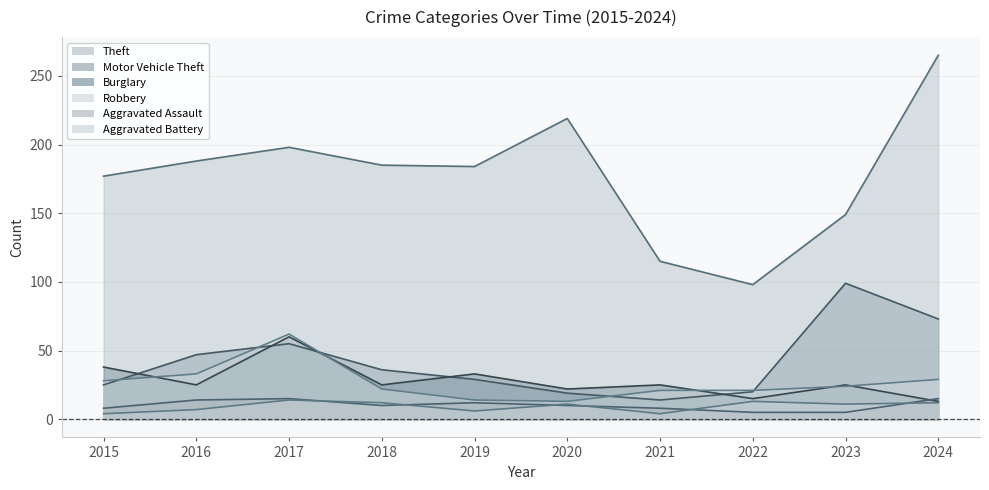

List the labels in order of Robbery value, smallest first.

2020, 2019, 2021, 2022, 2018, 2023, 2015, 2024, 2016, 2017